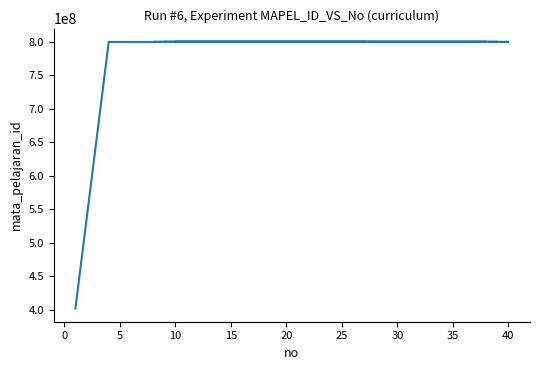

How many points are lower than both their immediate neighbors (excluding endpoints)?

3